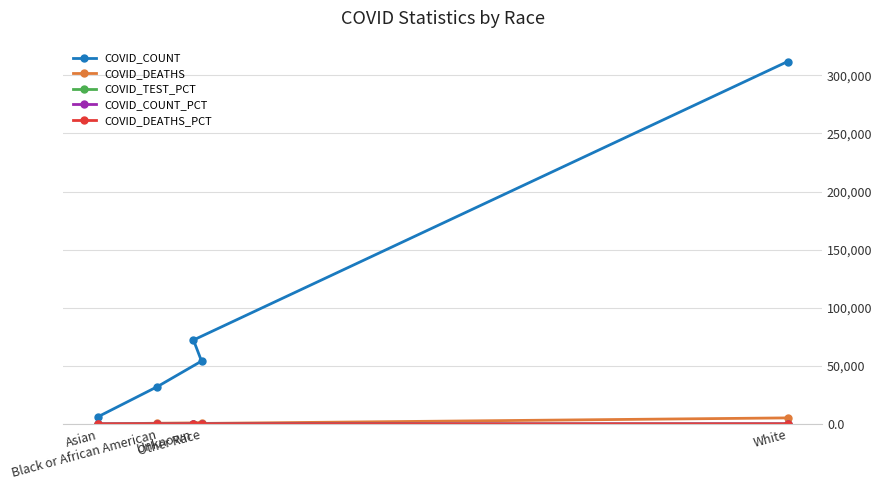

The value of COVID_COUNT at Other Race is 54110.0. True or false?

True